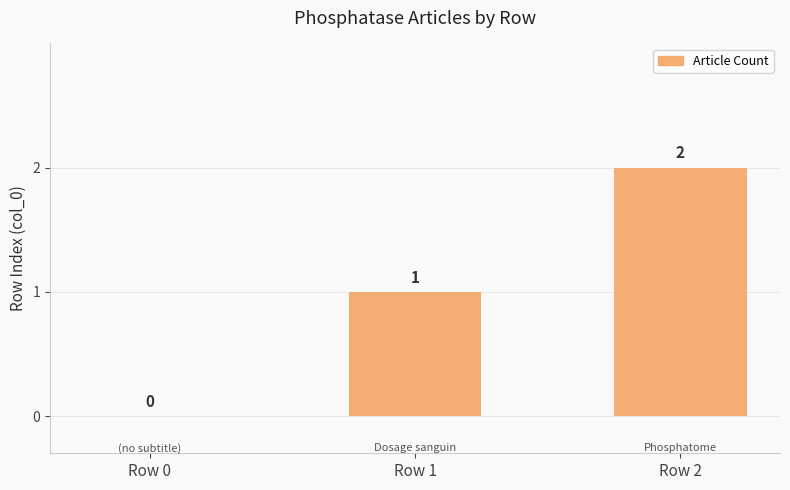

How many categories are shown in the chart?

3